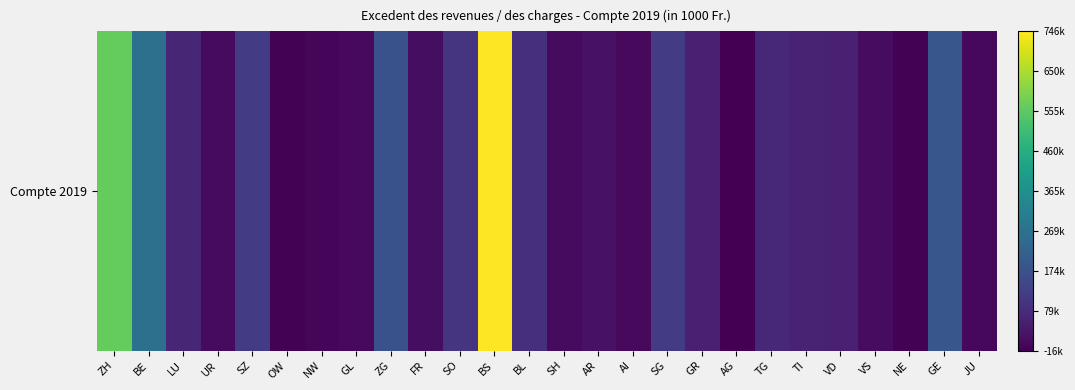

The chart shows a value of 264933.7 at BE. True or false?

True